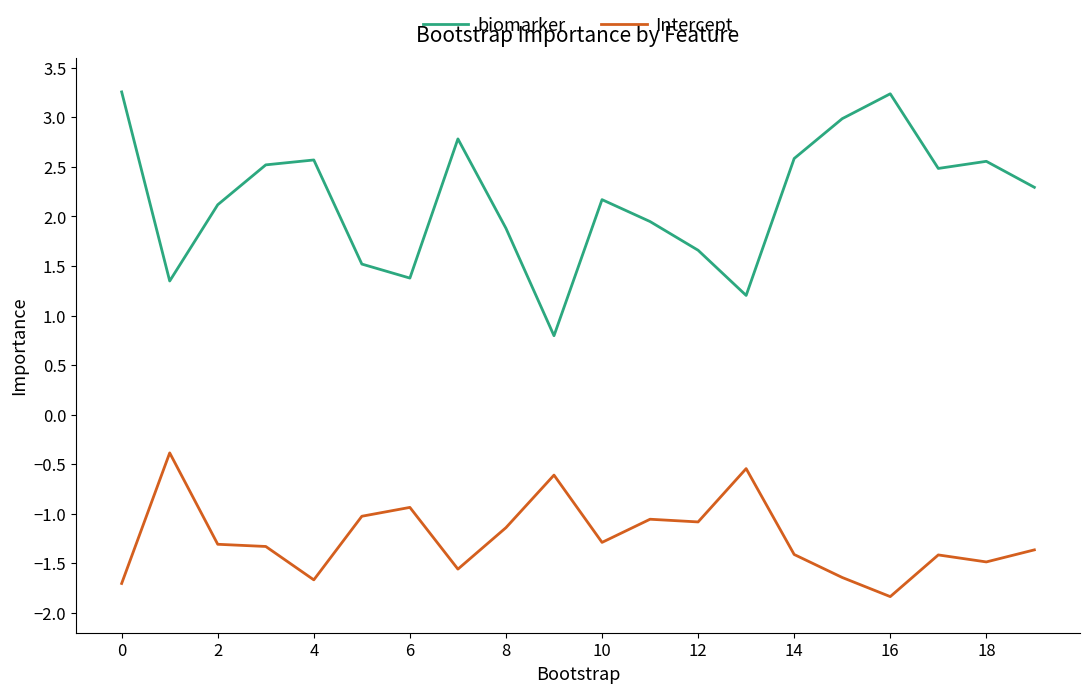

What is the smallest value displayed?

-1.8